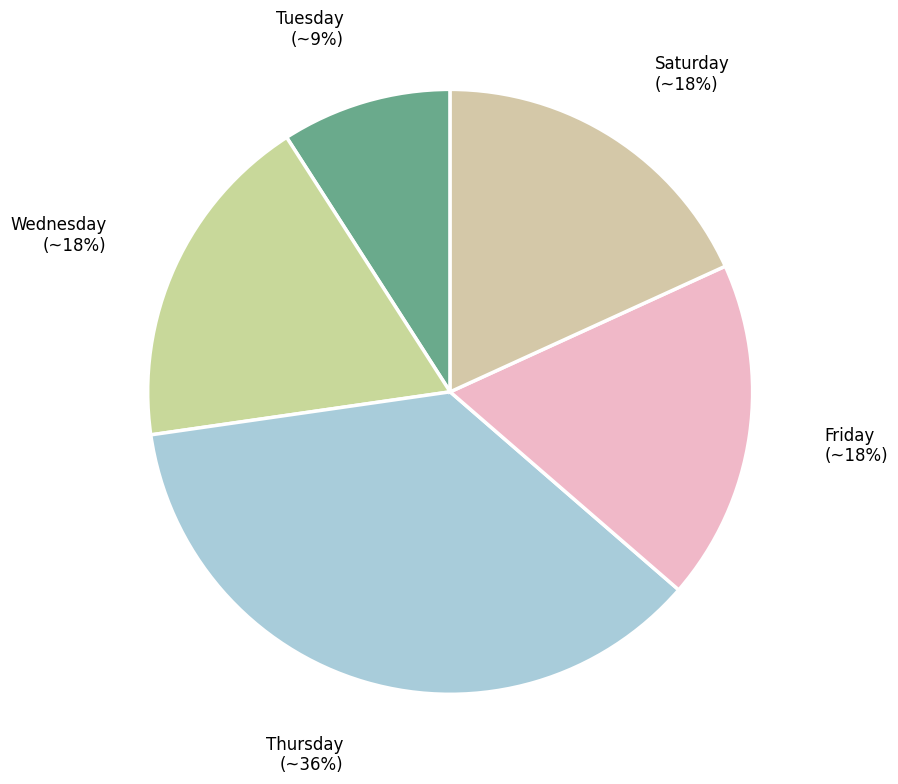

What percentage is the Thursday slice, to the nearest percent?

36%